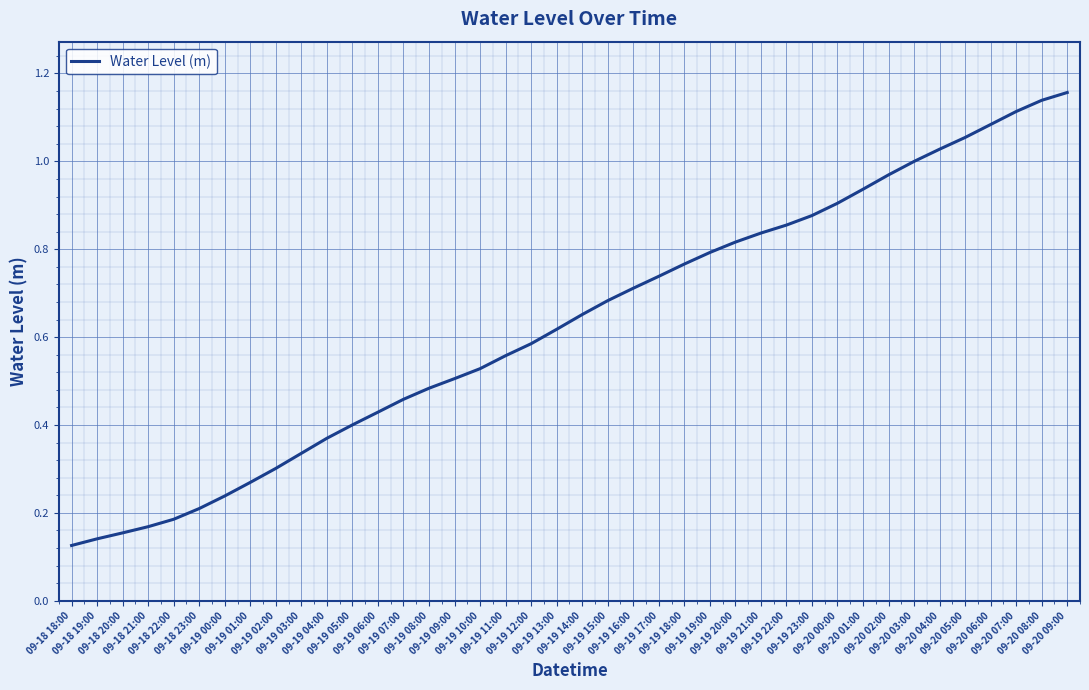

What is the label of the 32nd point from the left?

09-20 01:00